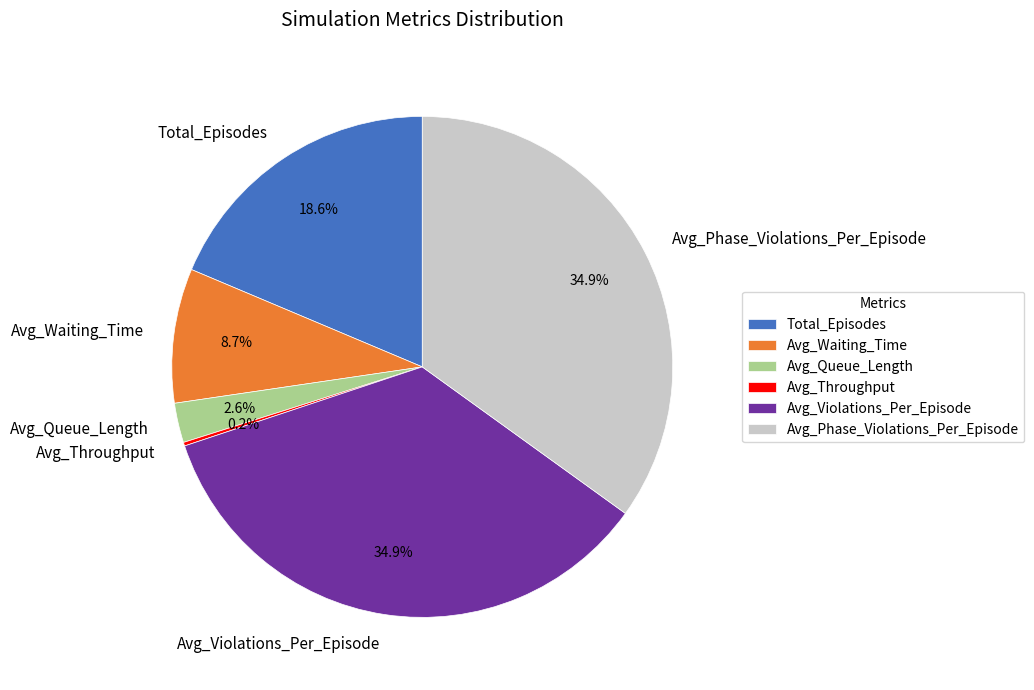

Is there any slice that represents more than half of the pie?

No